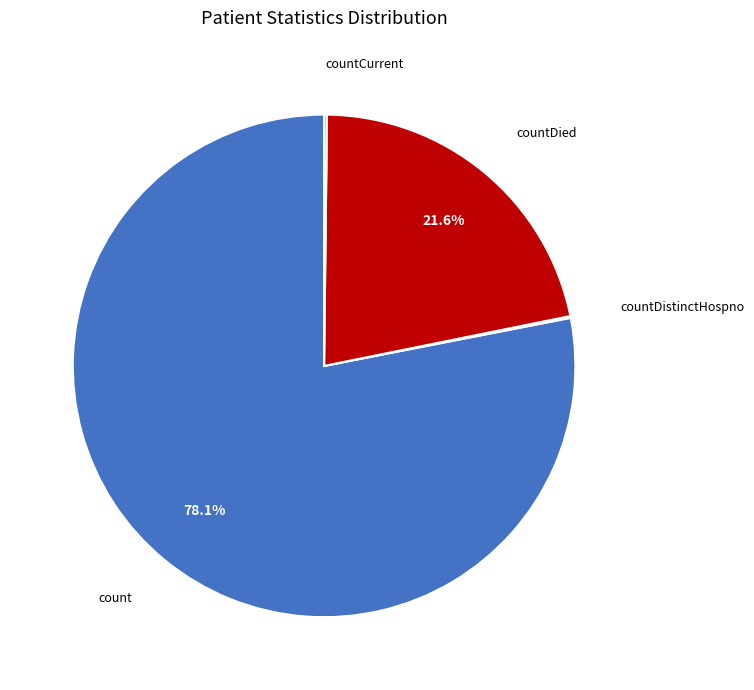

Does any single category account for the majority?

Yes